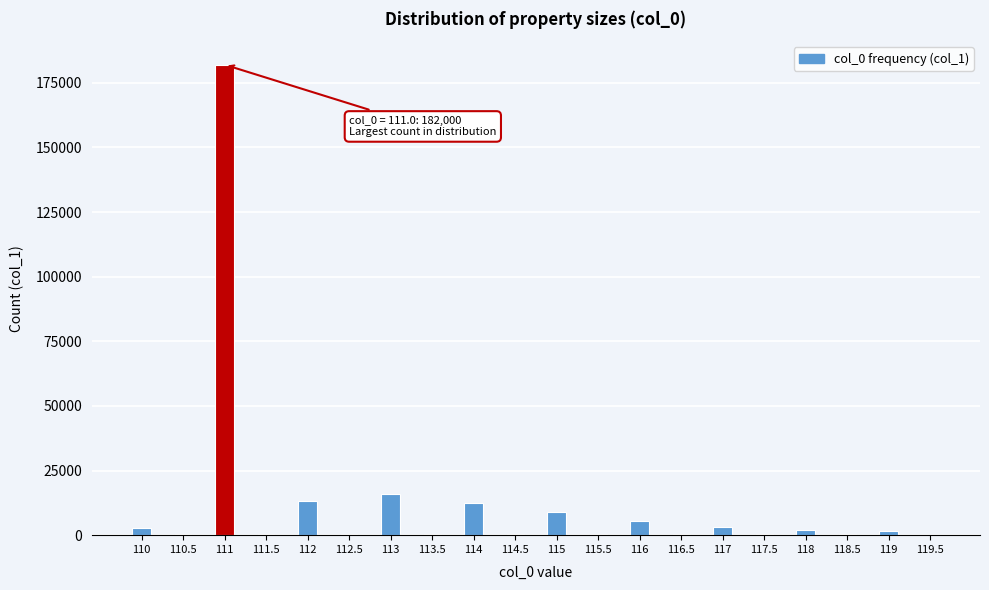

What is the greatest value displayed?

182000